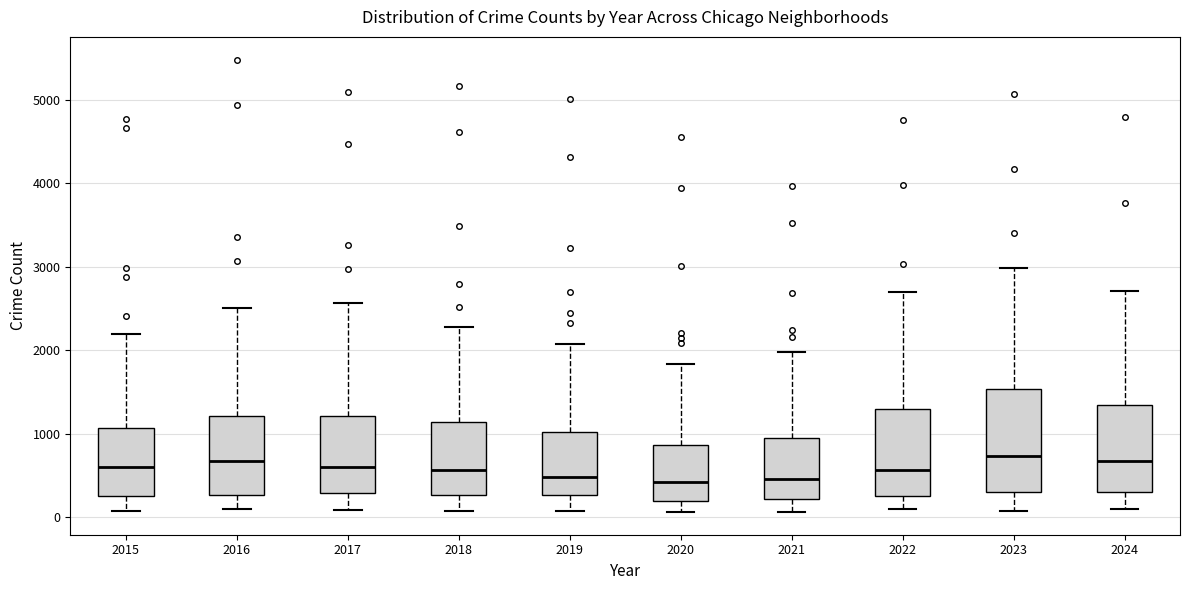

Reading left to right, read every box against the y-axis: the position of its median line, the range the box covers, and the ends of its whiskers. The values are not printed on the chart, so give them approximately, as read against the axis.

2015: median 600, box 300 to 1100, whiskers 100 to 2200
2016: median 700, box 300 to 1200, whiskers 100 to 2500
2017: median 600, box 300 to 1200, whiskers 100 to 2600
2018: median 600, box 300 to 1100, whiskers 100 to 2300
2019: median 500, box 300 to 1000, whiskers 100 to 2100
2020: median 400, box 200 to 900, whiskers 100 to 1800
2021: median 500, box 200 to 900, whiskers 100 to 2000
2022: median 600, box 300 to 1300, whiskers 100 to 2700
2023: median 700, box 300 to 1500, whiskers 100 to 3000
2024: median 700, box 300 to 1300, whiskers 100 to 2700